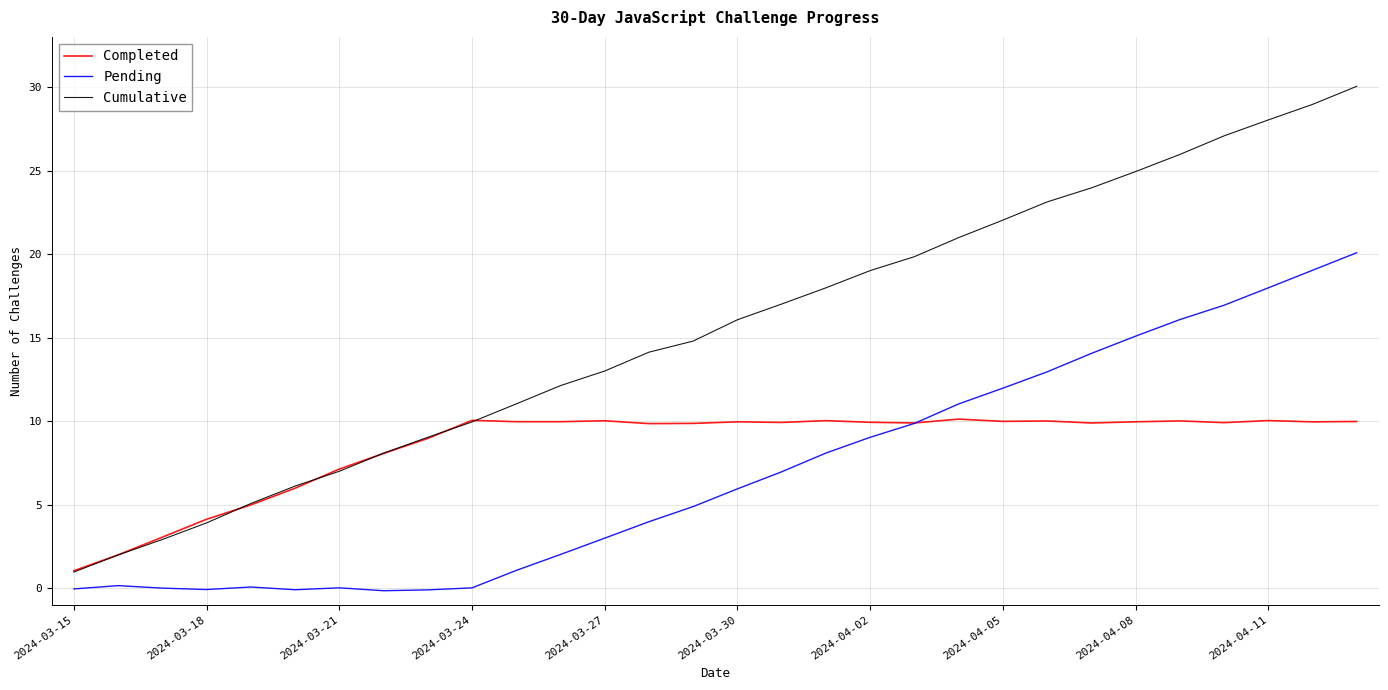

Which series has the largest total across all categories?

Cumulative